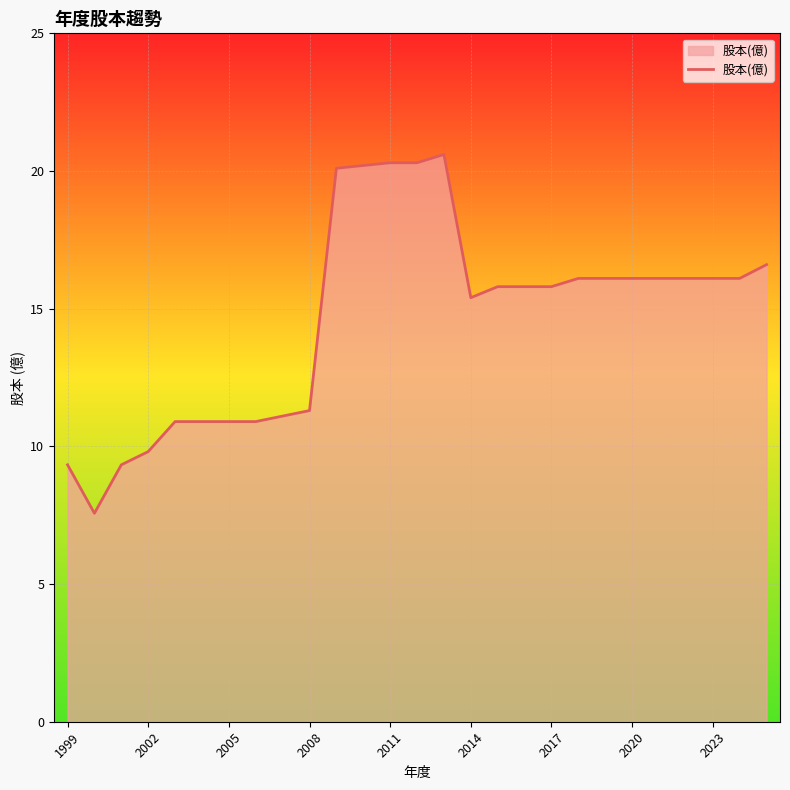

What is the maximum value shown in the chart?

20.6